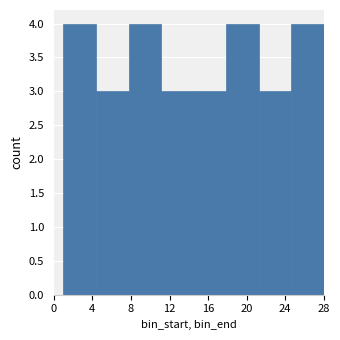

What is the height of the bar covering 14.5 to 18.0 on the x-axis? Neither the bar edges nor the heights are printed on the chart, so give them approximately, as read against the axes.

3